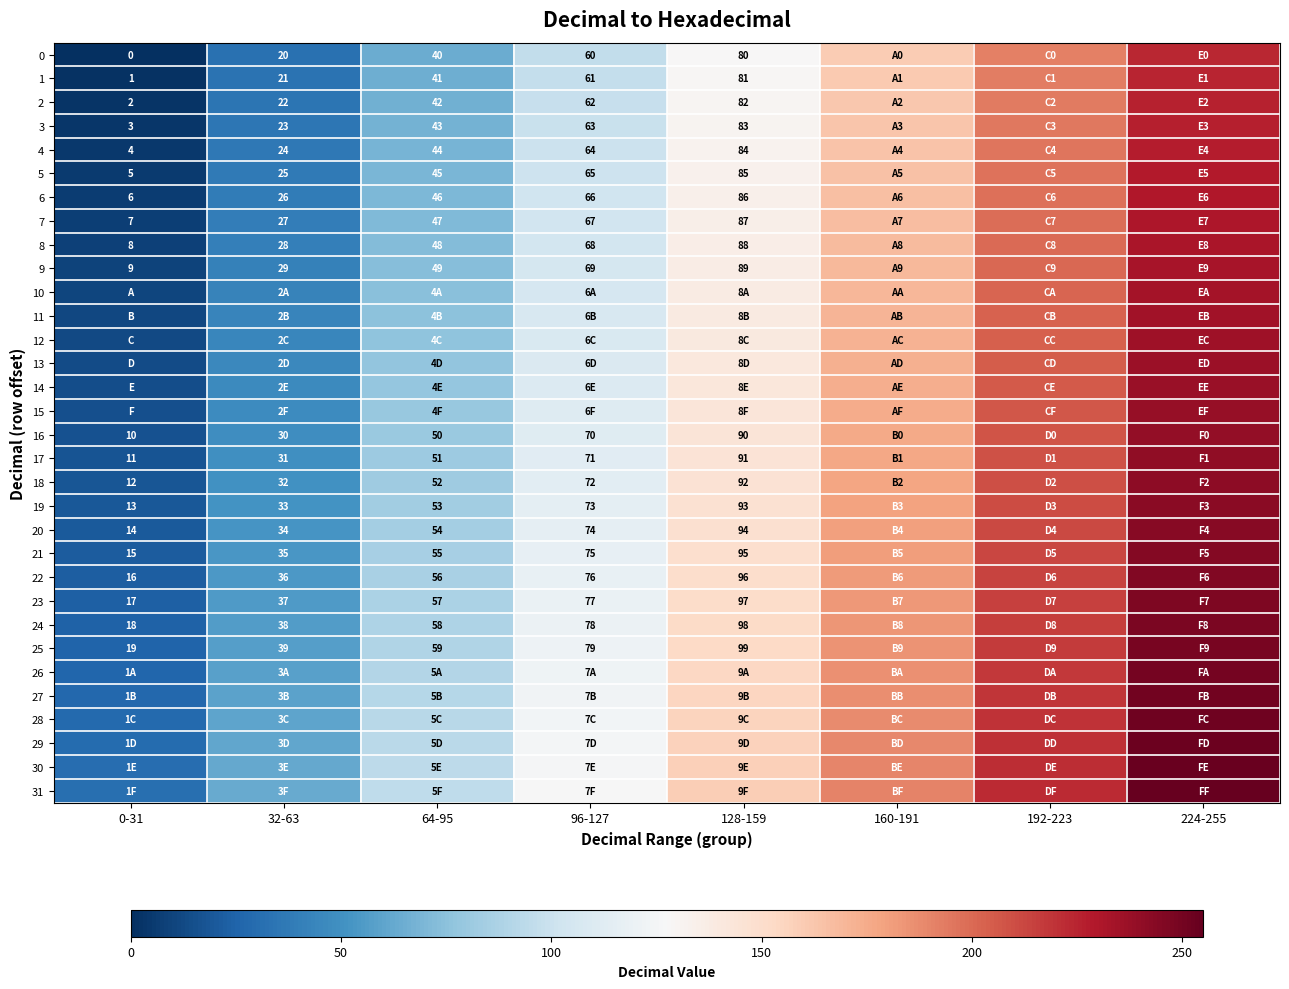

Is it true that 6 equals 86 at 128-159?

True